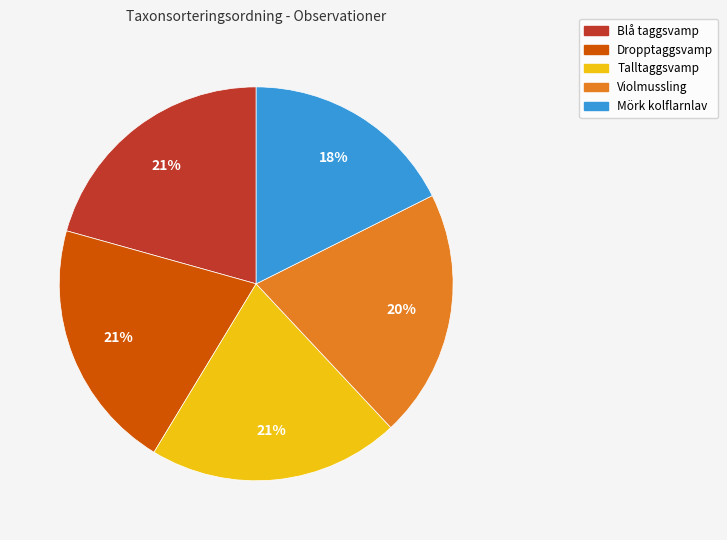

How many slices are in this pie chart?

5